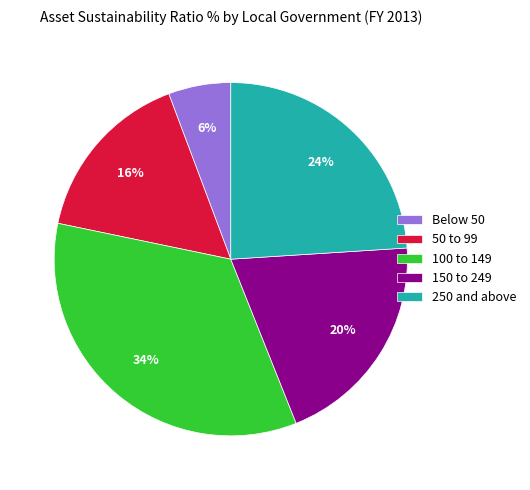

Does 150 to 249 account for over 50% of the chart?

No